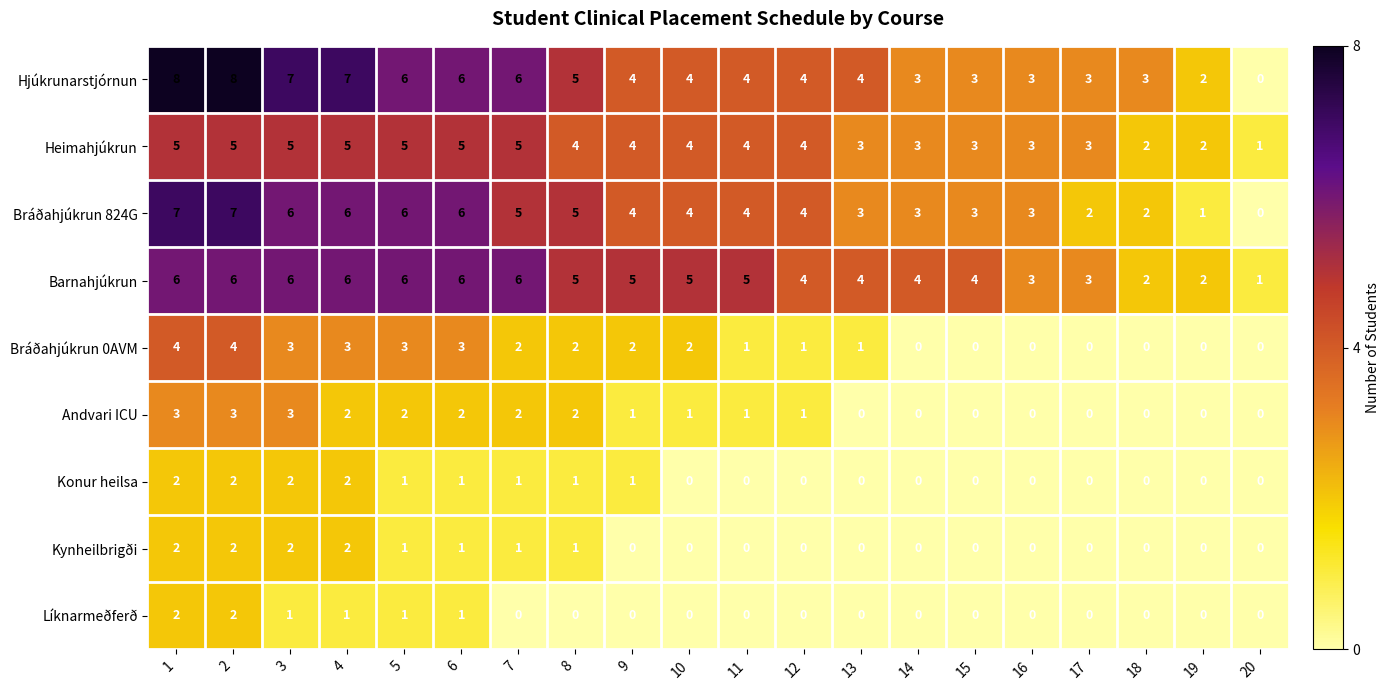

Between 12 and 17, which series saw the biggest shift?

Bráðahjúkrun 824G